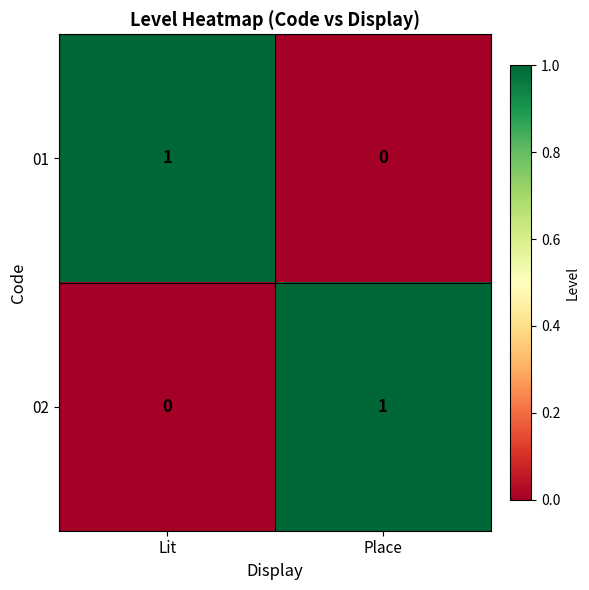

Where is 01 nearest to the value 0?

Place